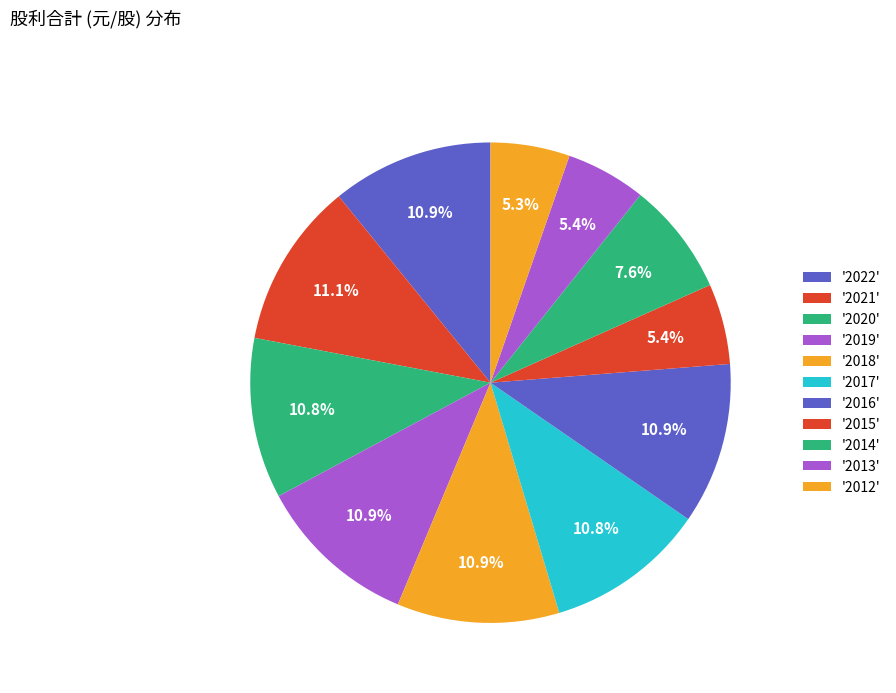

Rank the categories by value from lowest to highest.

2012, 2013, 2015, 2014, 2017, 2020, 2016, 2022, 2019, 2018, 2021